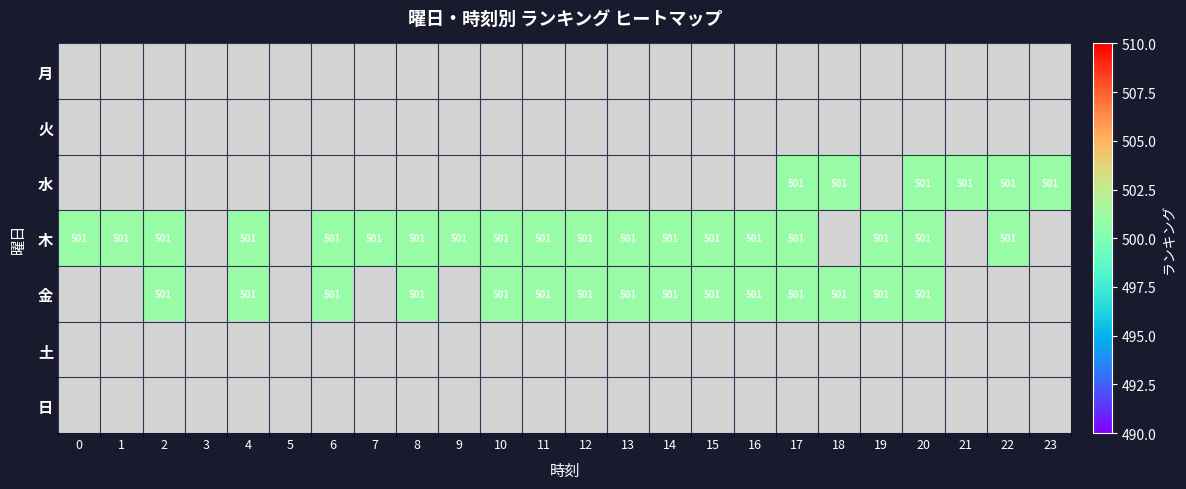

List the labels in order of 金 value, smallest first.

0, 1, 2, 3, 4, 5, 6, 7, 8, 9, 10, 11, 12, 13, 14, 15, 16, 17, 18, 19, 20, 21, 22, 23